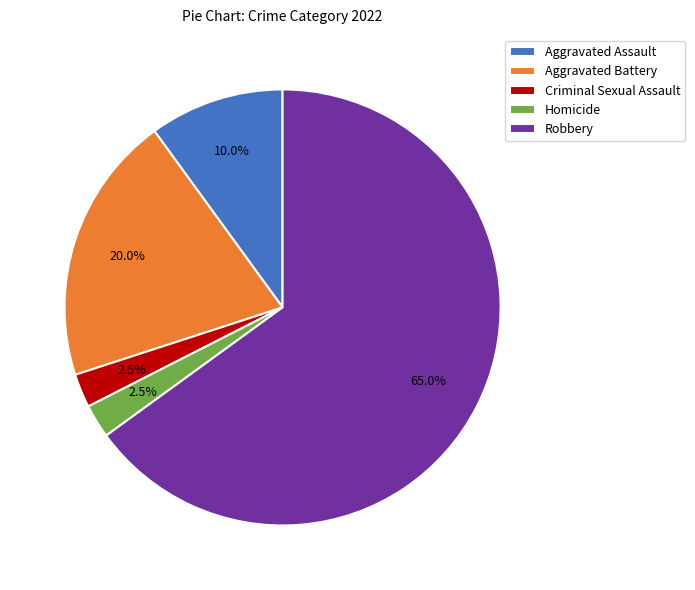

How much of the chart is everything except Aggravated Battery?

80.0%